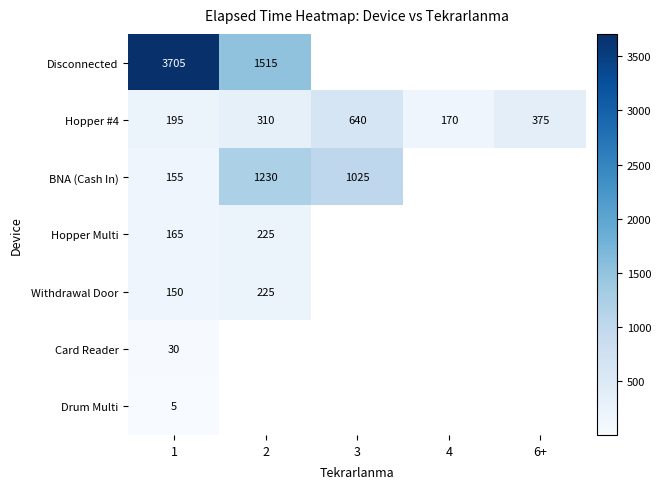

The Hopper #4 series shows 310 at 2. True or false?

True